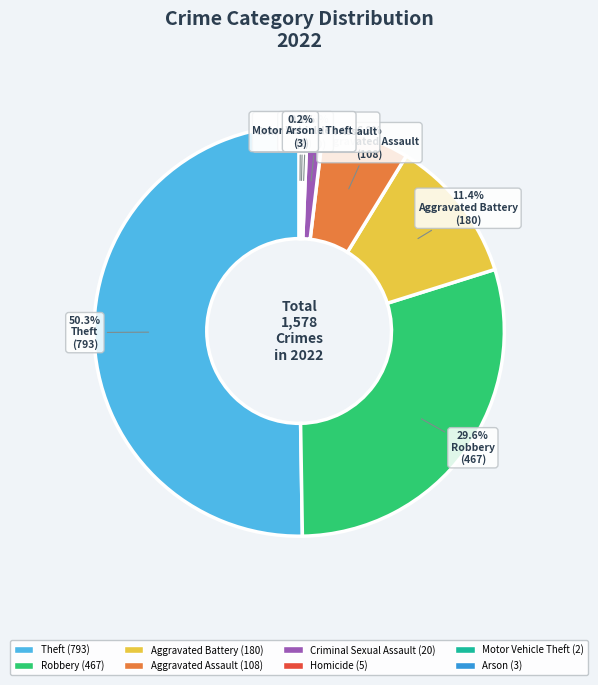

Which slice is the largest?

Theft